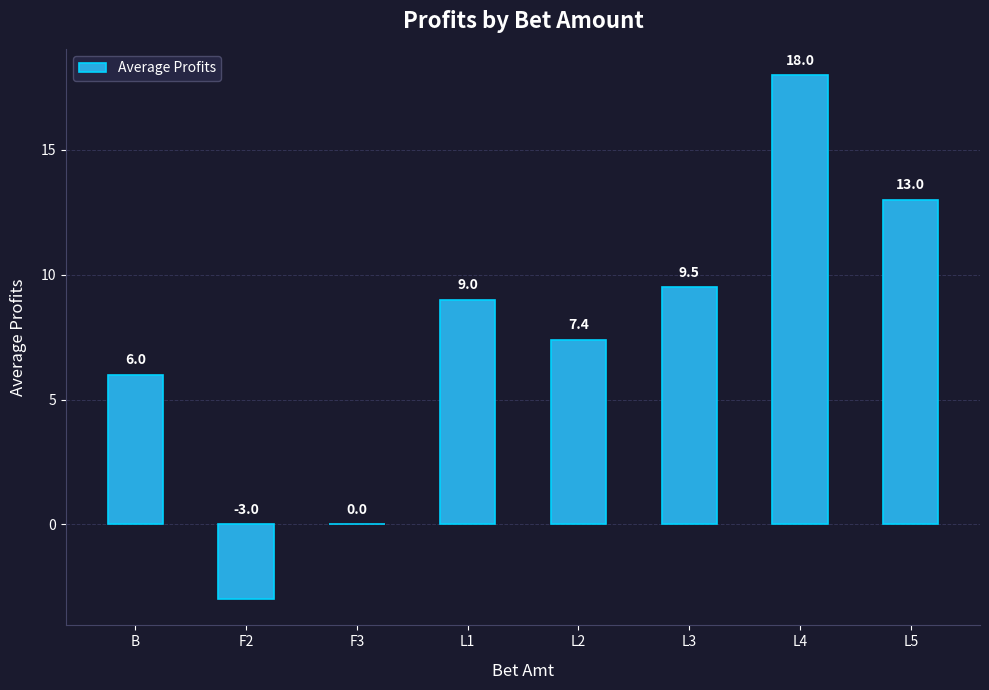

What is the sum of the values at F3 and L1?

9.0